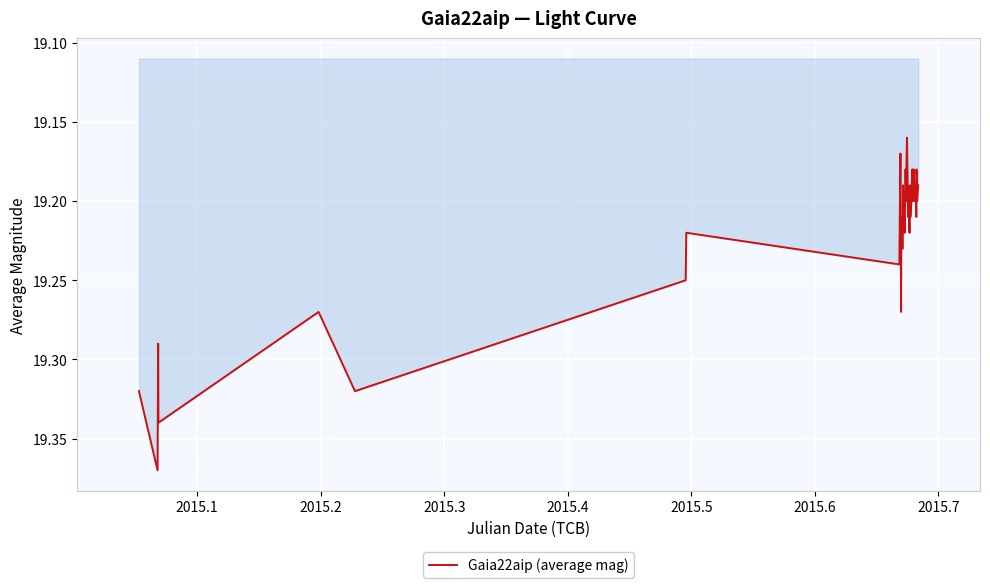

How many lines are shown in the chart?

1